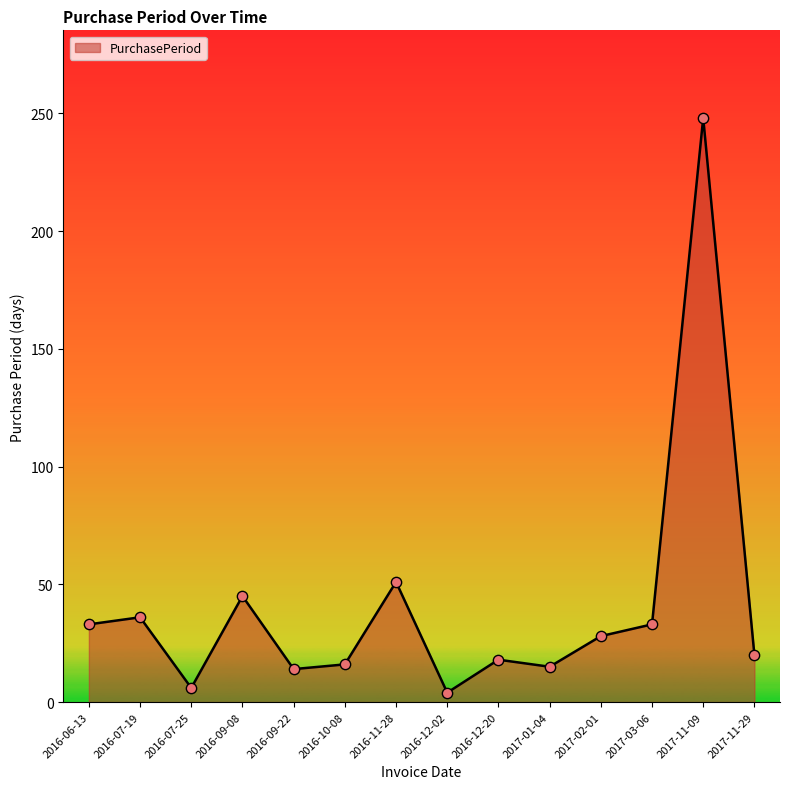

Approximately how many times larger is the value at 2016-11-28 compared to 2017-03-06?

1.5